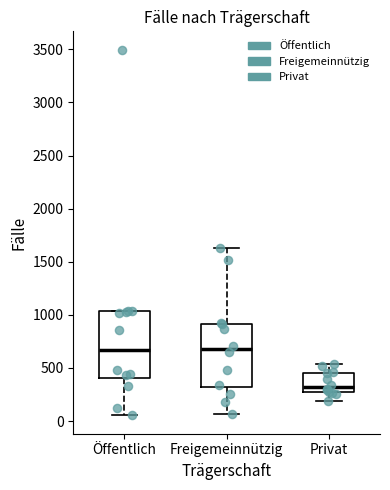

Where is the lower edge of the box for Freigemeinnützig on the y-axis? The values are not printed on the chart, so give them approximately, as read against the axis.

300